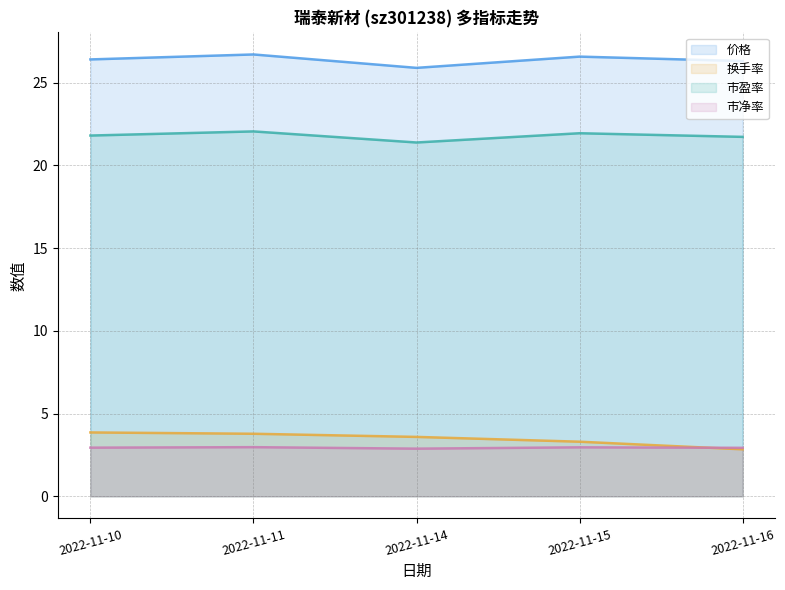

Is it true that 市盈率 equals 21.8 at 2022-11-10?

True